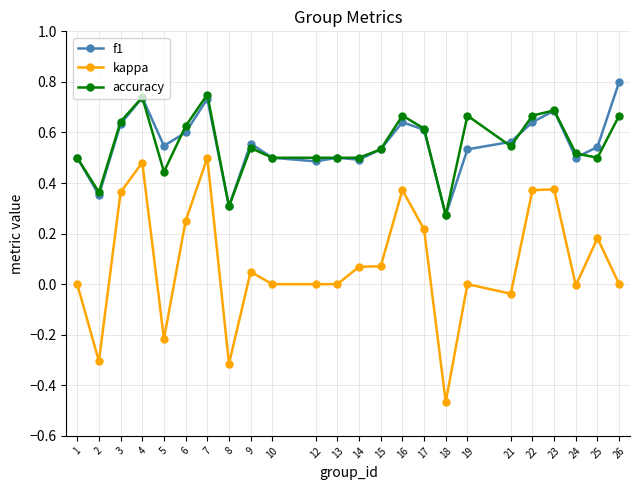

Which category has the lowest value in the kappa series?

18